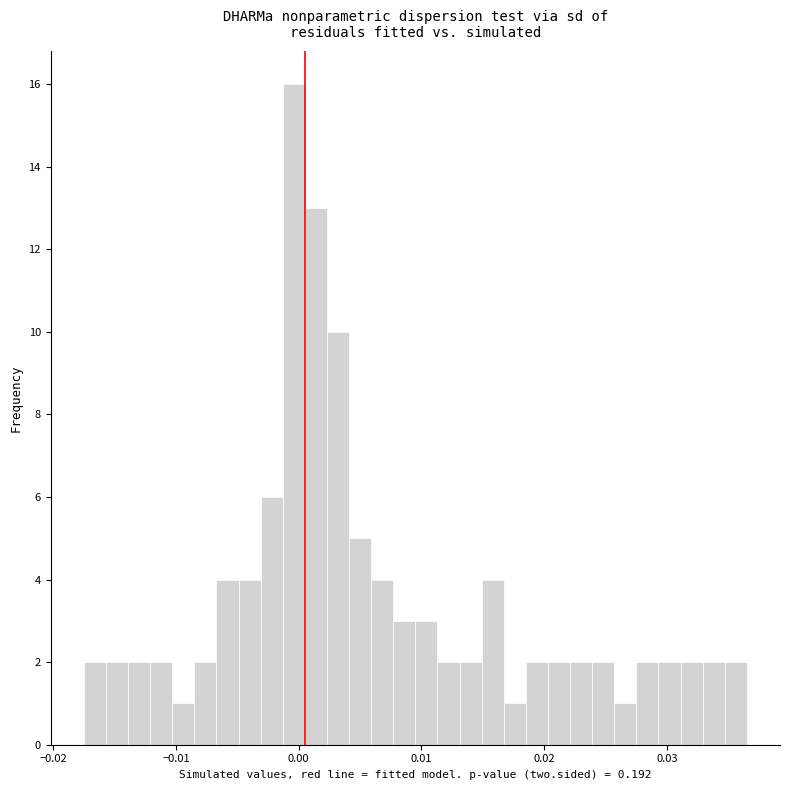

Around what value on the x-axis is the tallest bar? Give the approximate position of its centre, as read against the axis.

0.000